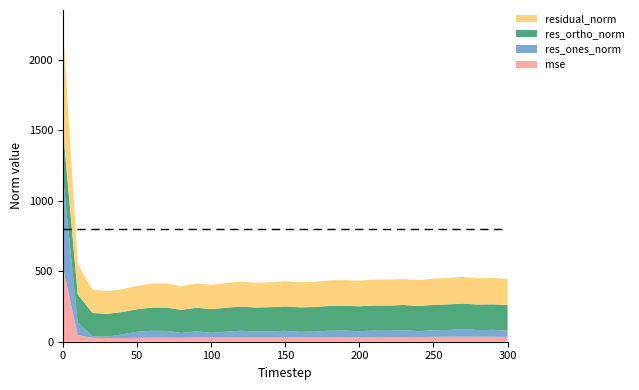

Reading left to right, extract all data points from this chart.

mse: 0=529.8	10=47.2	20=27.4	30=26.0	40=25.9	50=27.4	60=29.3	70=29.3	80=28.1	90=29.8	100=29.5	110=30.5	120=31.4	130=30.8	140=31.2	150=31.9	160=31.6	170=32.0	180=32.8	190=33.1	200=32.8	210=33.7	220=33.9	230=34.1	240=33.5	250=34.6	260=35.2	270=35.6	280=35.0	290=35.1	300=34.5
res_ones_norm: 0=645.8	10=89.8	20=11.0	30=11.0	40=25.7	50=43.1	60=48.3	70=47.2	80=34.2	90=43.8	100=33.5	110=40.6	120=46.4	130=41.4	140=42.2	150=45.2	160=38.4	170=39.6	180=45.7	190=45.6	200=42.0	210=45.0	220=43.9	230=48.0	240=41.3	250=46.9	260=48.0	270=54.0	280=47.5	290=49.0	300=45.4
res_ortho_norm: 0=335.8	10=197.9	20=165.3	30=160.7	40=159.0	50=159.8	60=164.3	70=164.5	80=164.0	90=167.1	100=168.4	110=169.7	120=171.1	130=170.4	140=171.5	150=172.9	160=173.6	170=174.4	180=175.2	190=176.1	200=176.2	210=177.9	220=178.7	230=178.3	240=178.4	250=180.1	260=181.3	270=180.9	280=180.9	290=180.8	300=180.2
residual_norm: 0=727.9	10=217.3	20=165.7	30=161.1	40=161.1	50=165.5	60=171.3	70=171.2	80=167.5	90=172.7	100=171.7	110=174.5	120=177.3	130=175.4	140=176.6	150=178.7	160=177.8	170=178.9	180=181.1	190=181.9	200=181.2	210=183.5	220=184.0	230=184.6	240=183.1	250=186.1	260=187.6	270=188.7	280=187.0	290=187.3	300=185.9